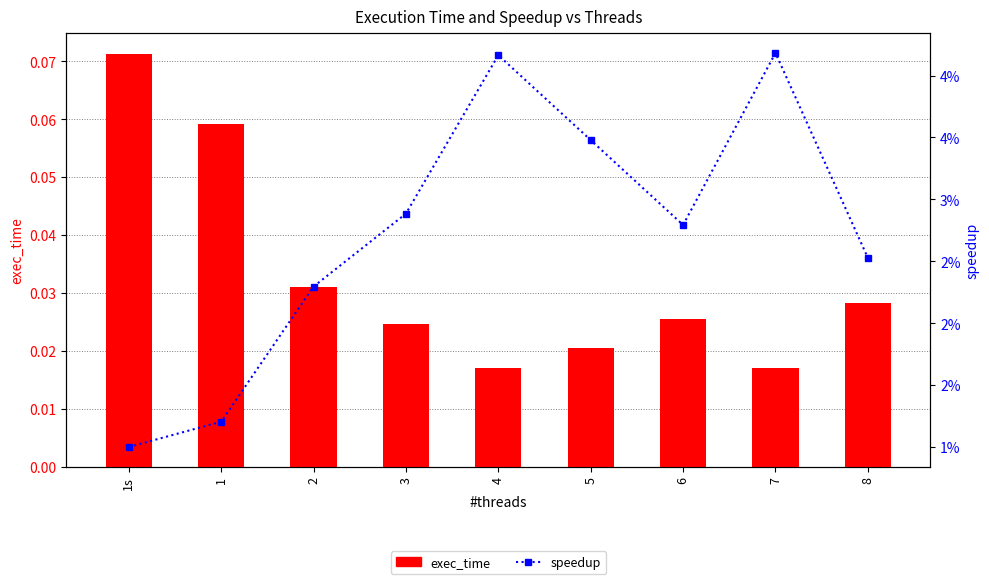

How many values in the speedup series exceed 2?

7